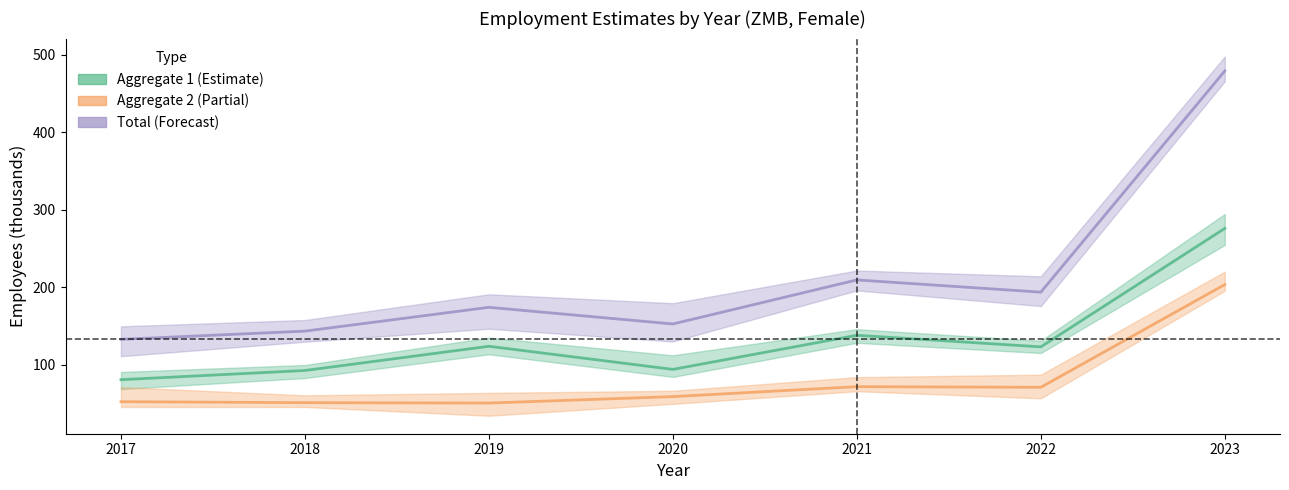

Reading left to right, list all the values displayed in this chart.

sex_f_aggregate_1: 80.4	92.3	123.5	93.7	137.7	122.8	275.6
sex_f_aggregate_2: 52.0	50.8	50.3	58.6	71.4	70.6	203.2
sex_f_aggregate_total: 132.4	143.1	173.8	152.3	209.2	193.4	478.8